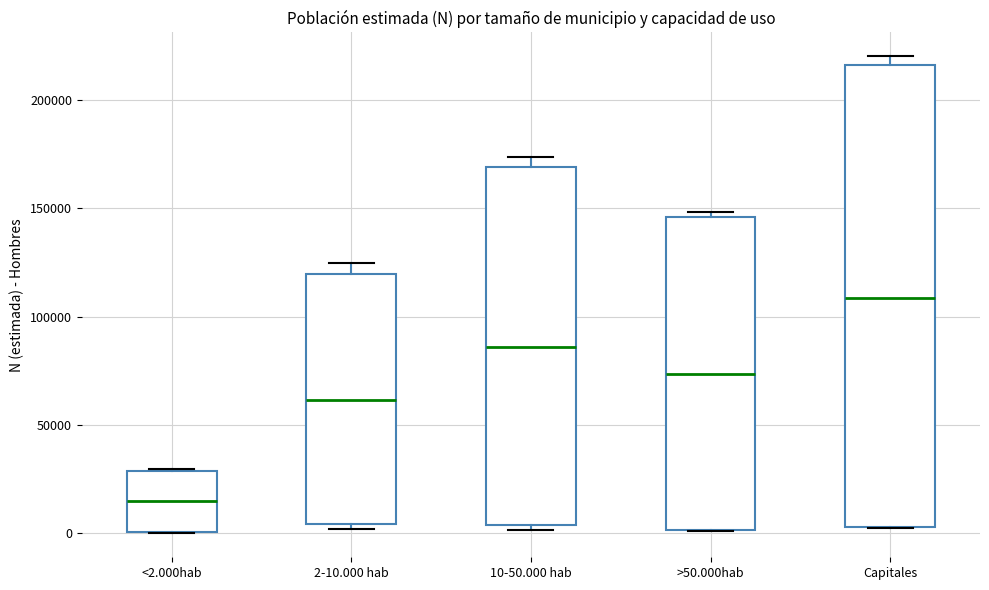

Where is the upper edge of the box for 2-10.000 hab on the y-axis? The values are not printed on the chart, so give them approximately, as read against the axis.

120000